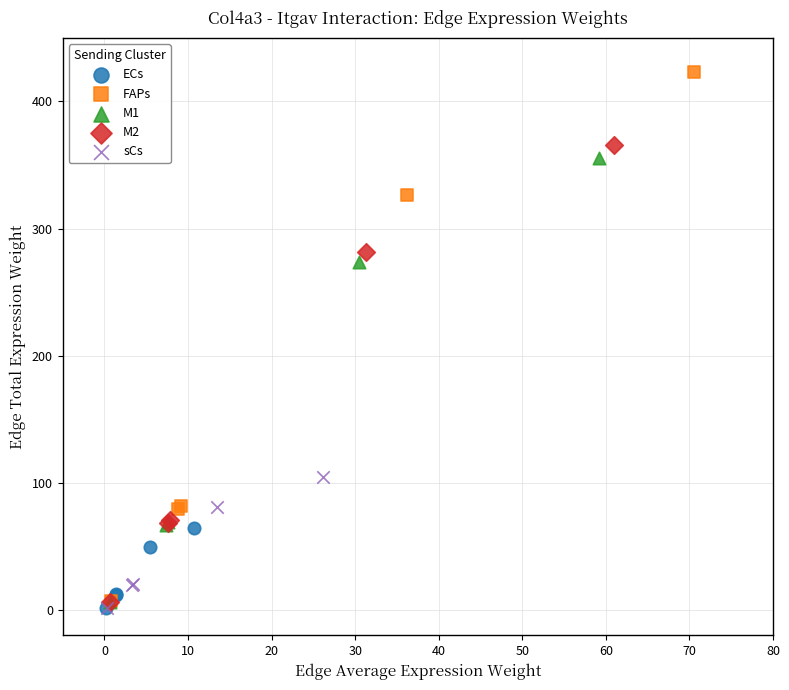

Which series reaches the maximum Y coordinate?

FAPs